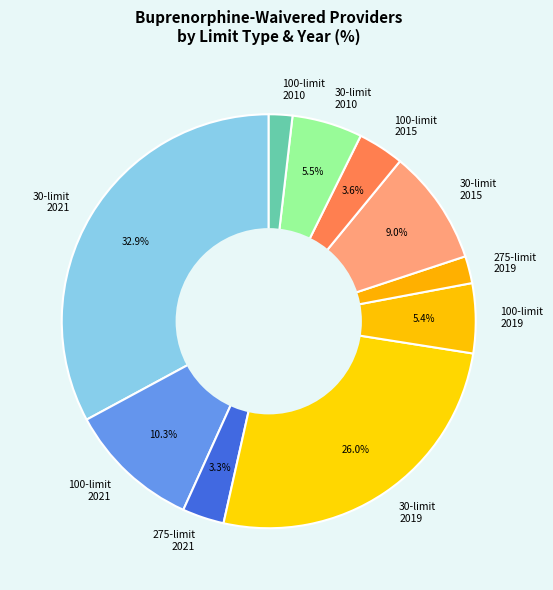

How many slices are in this pie chart?

10